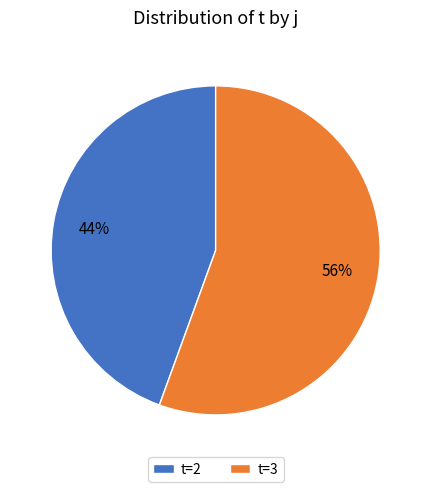

Which has a higher value, t=2 or t=3?

t=3